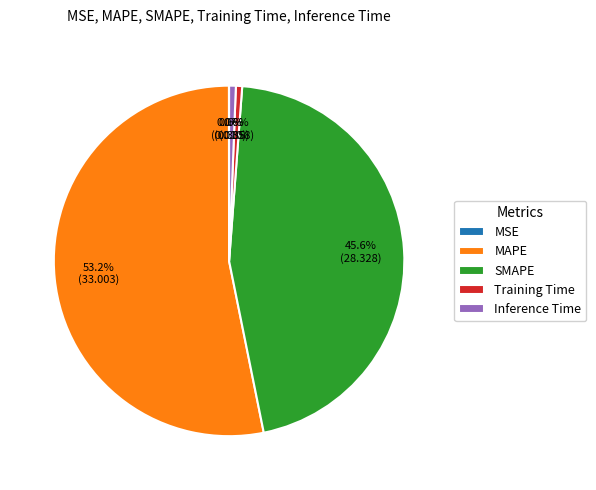

How much of the chart is everything except Training Time?

99.4%